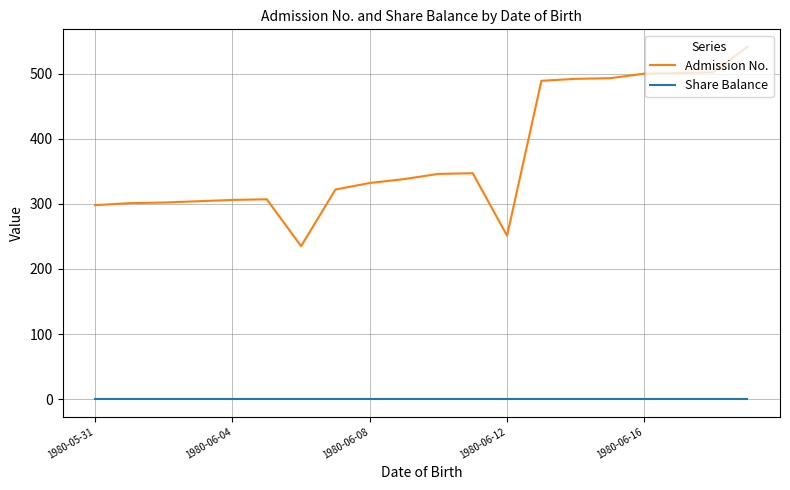

What is the lowest value of the Admission No. series?

235